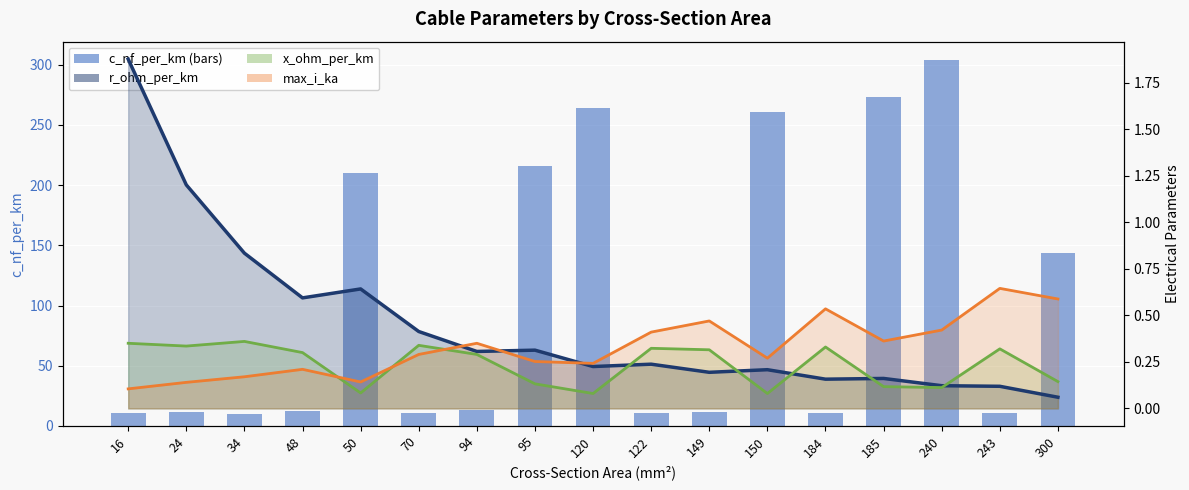

How many distinct data groups are displayed?

4